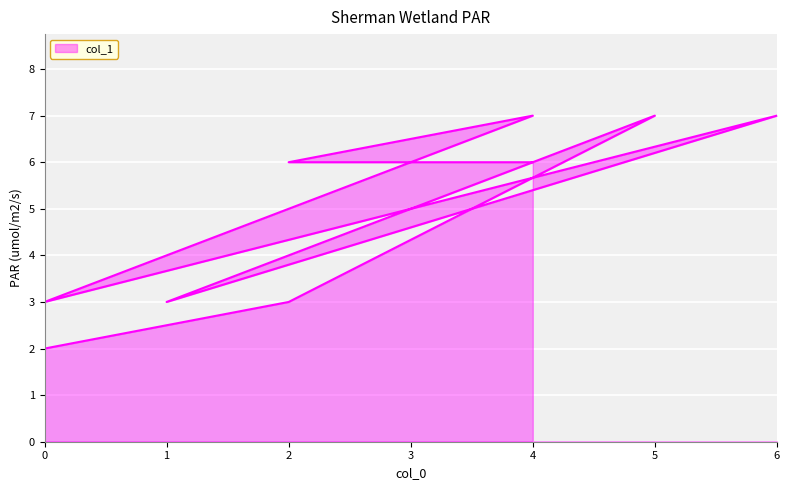

Does the chart display data point markers on the line(s)?

No